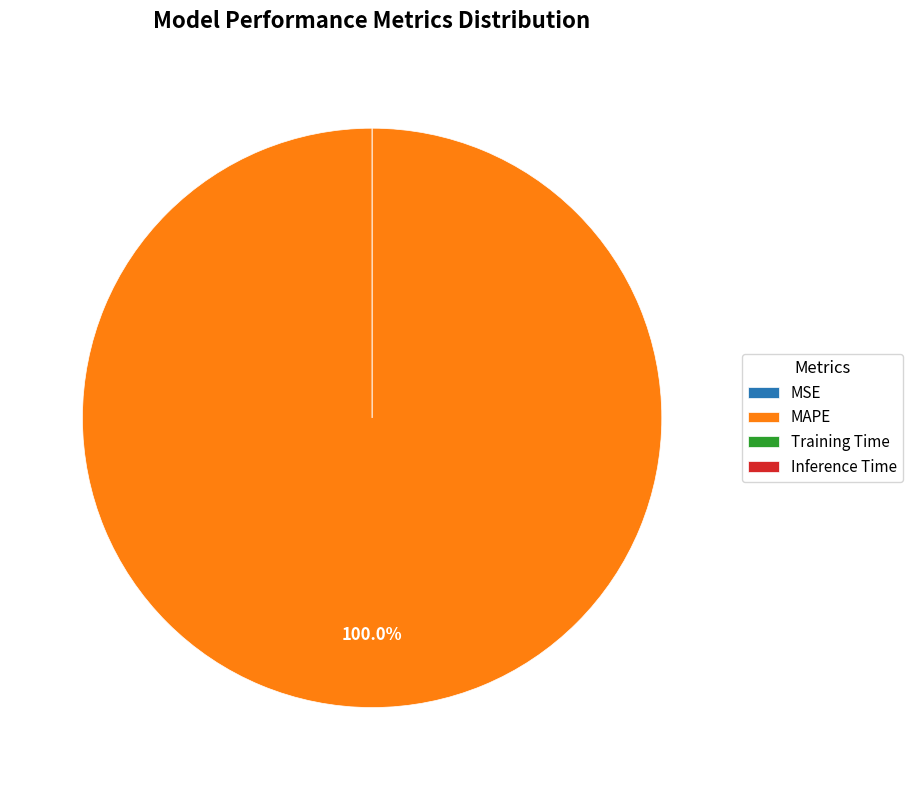

Which slice is the largest?

MAPE